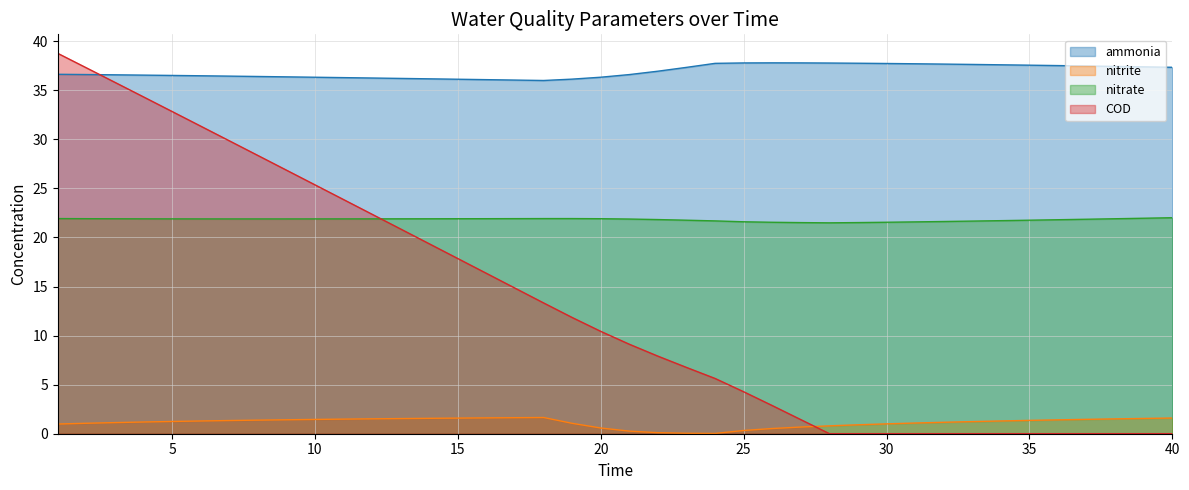

The ammonia series shows 58.4 at 25. True or false?

False